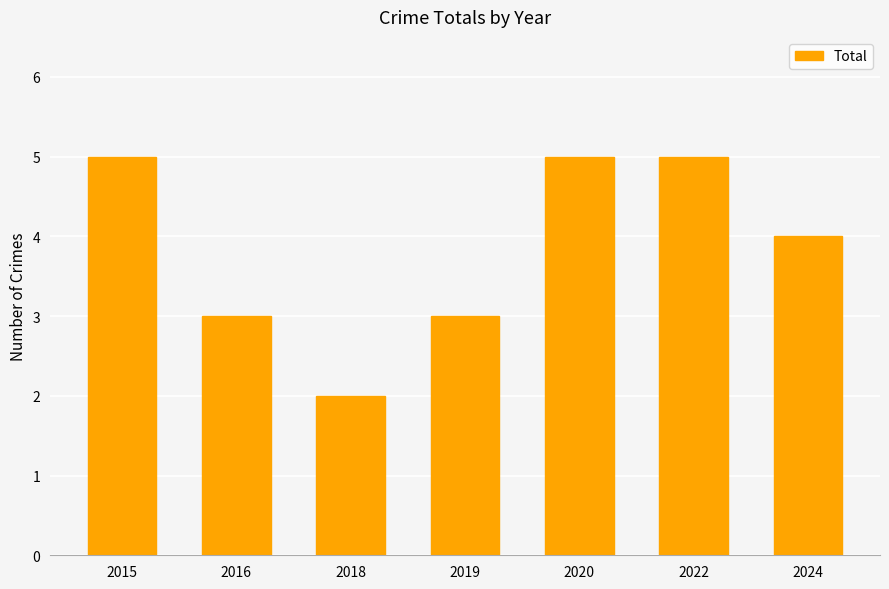

What is the value of the 7th bar from the left?

4